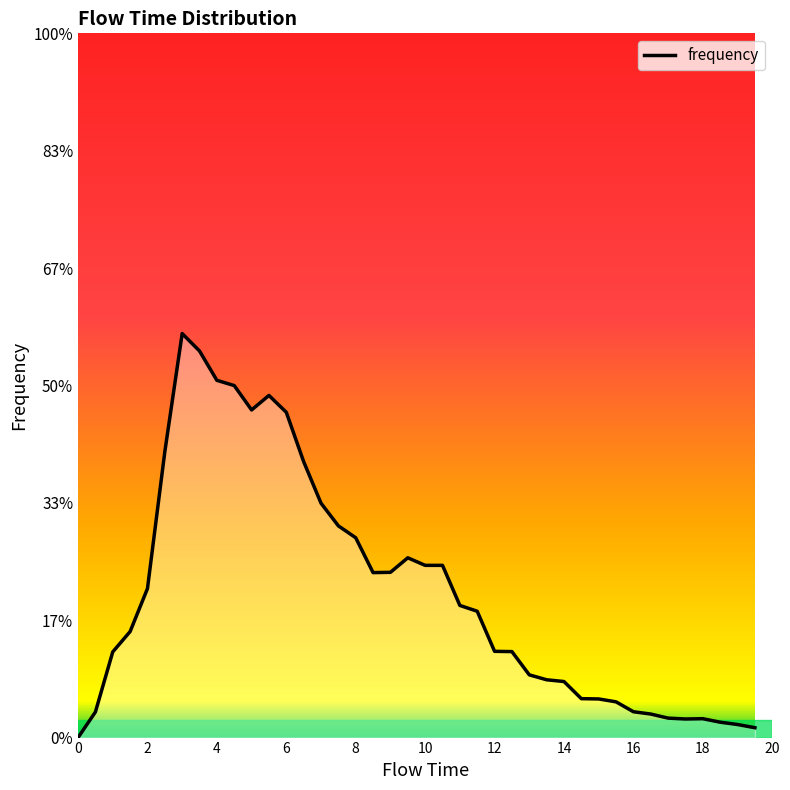

What is the label of the 23rd point from the right?

8.5